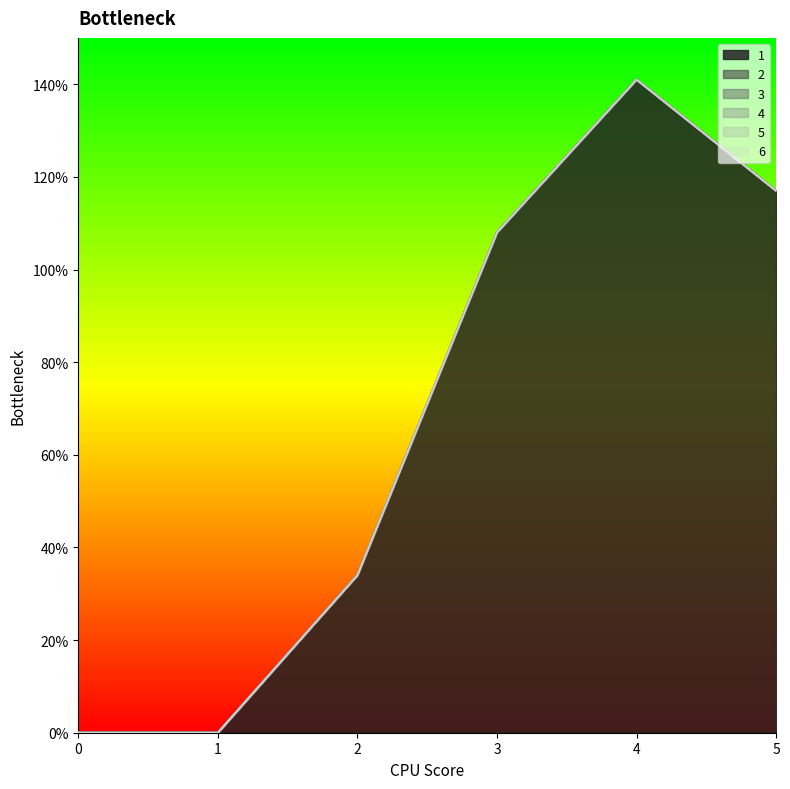

True or false: 1 and 2 intersect in this chart.

False